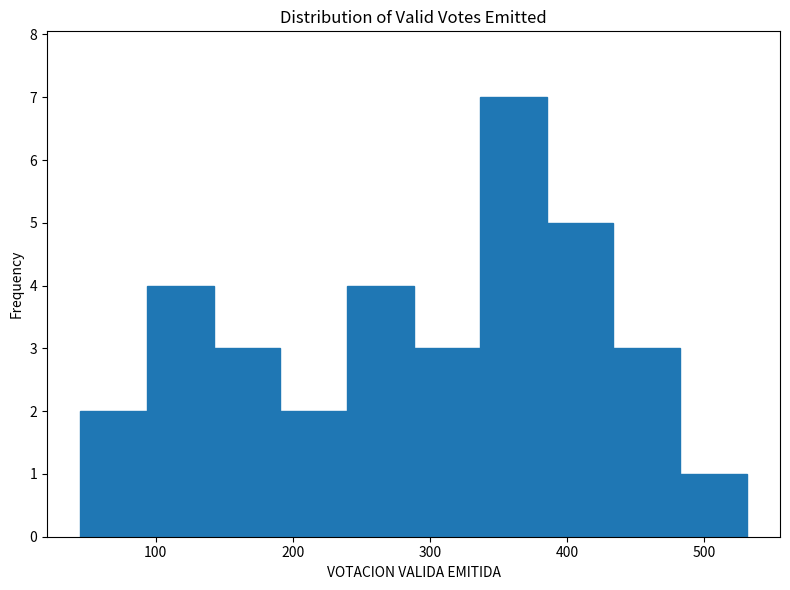

Reading left to right, list every bar in this chart as the range it spans on the x-axis followed by its height. Neither the bar edges nor the heights are printed on the chart, so give them approximately, as read against the axes.

50 to 90: 2
90 to 140: 4
140 to 190: 3
190 to 240: 2
240 to 290: 4
290 to 340: 3
340 to 390: 7
390 to 430: 5
430 to 480: 3
480 to 530: 1